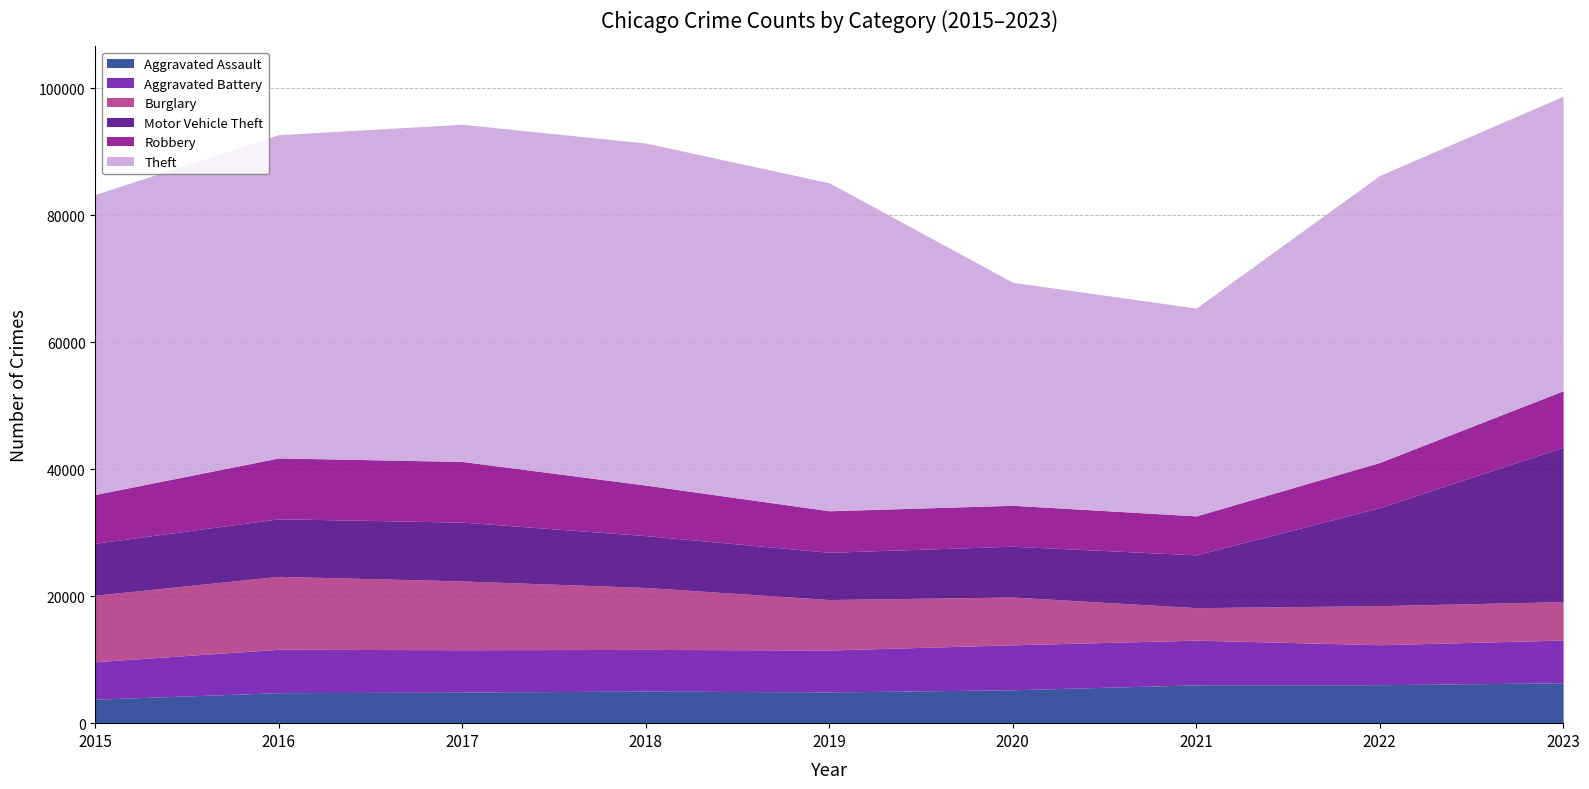

How many values in the Aggravated Assault series are below 5063?

4